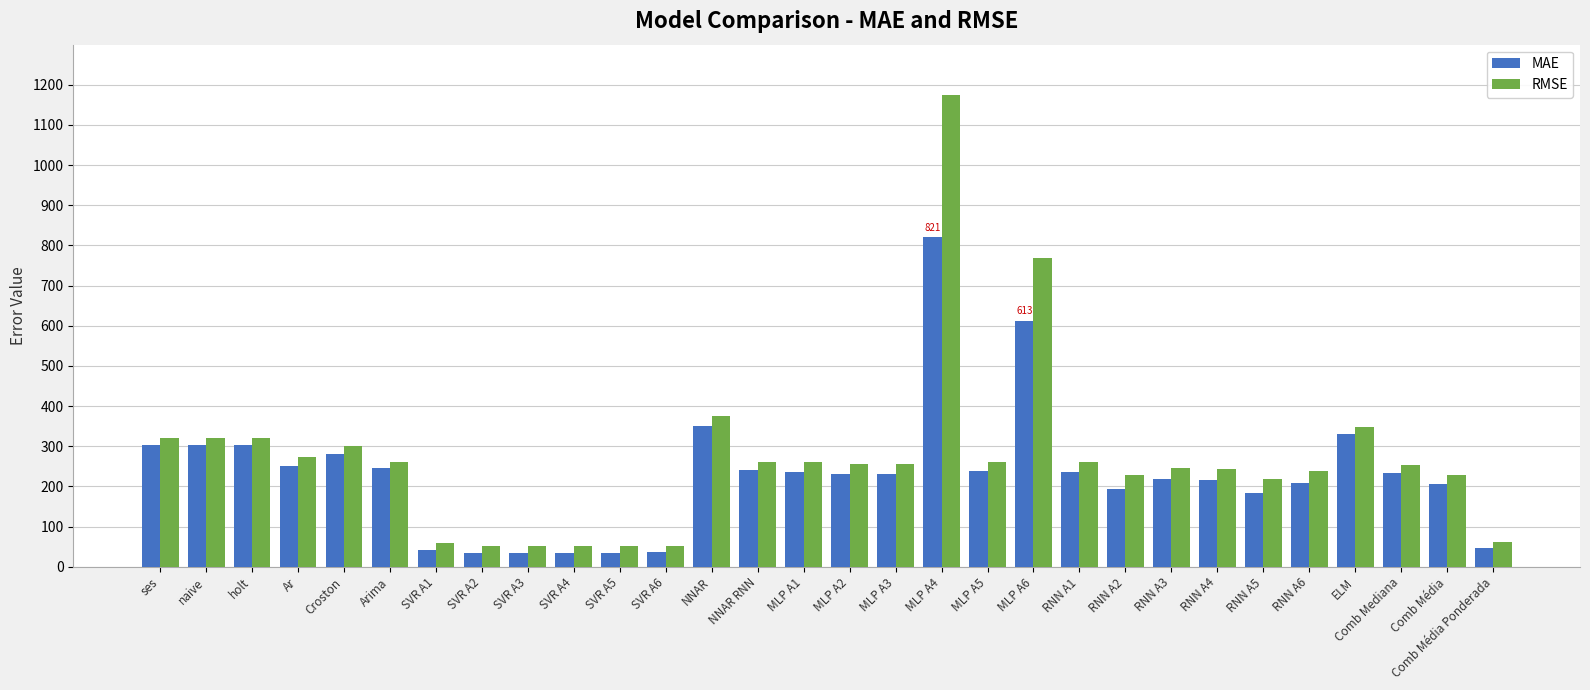

Which series has the widest spread of values?

RMSE